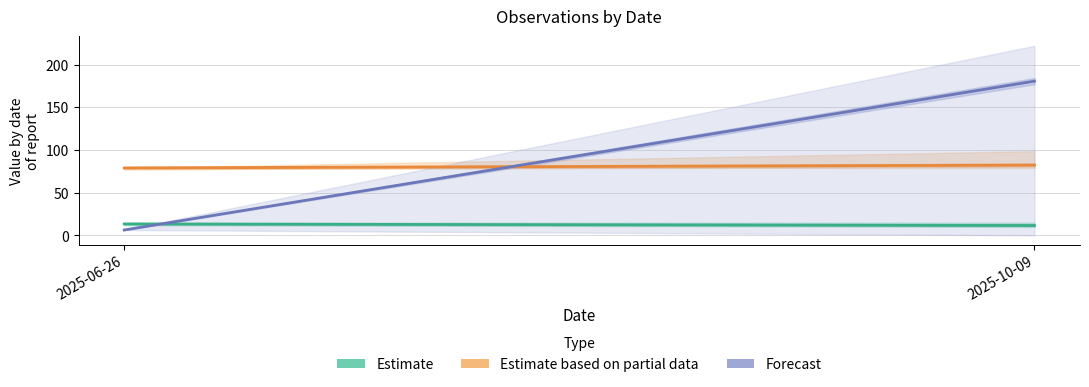

What is the difference between the highest and lowest values at 2025-10-09?

168.9